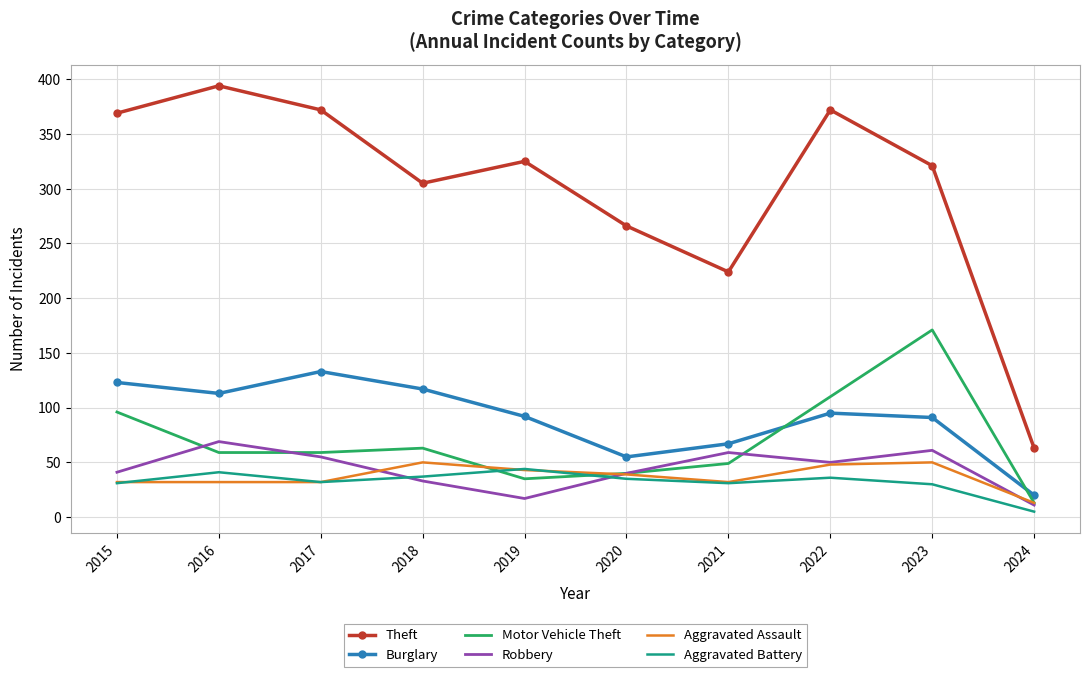

Which category has the lowest value in the Theft series?

2024